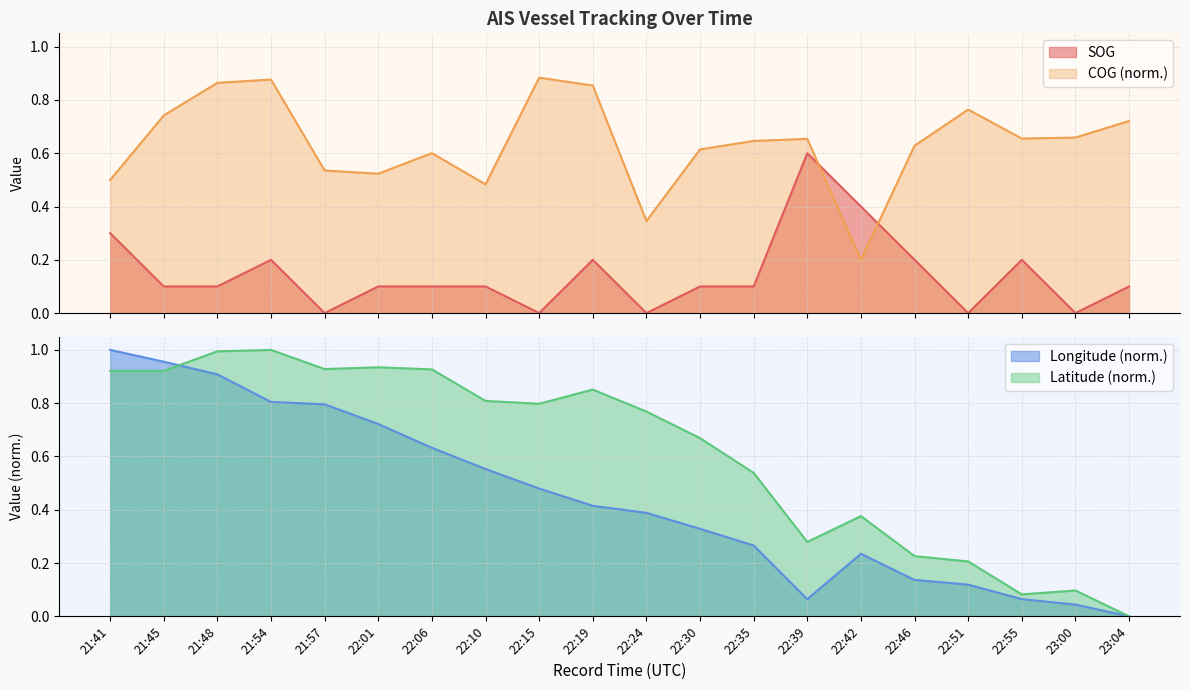

What are all the series names shown in the legend?

SOG, COG, Longitude, Latitude